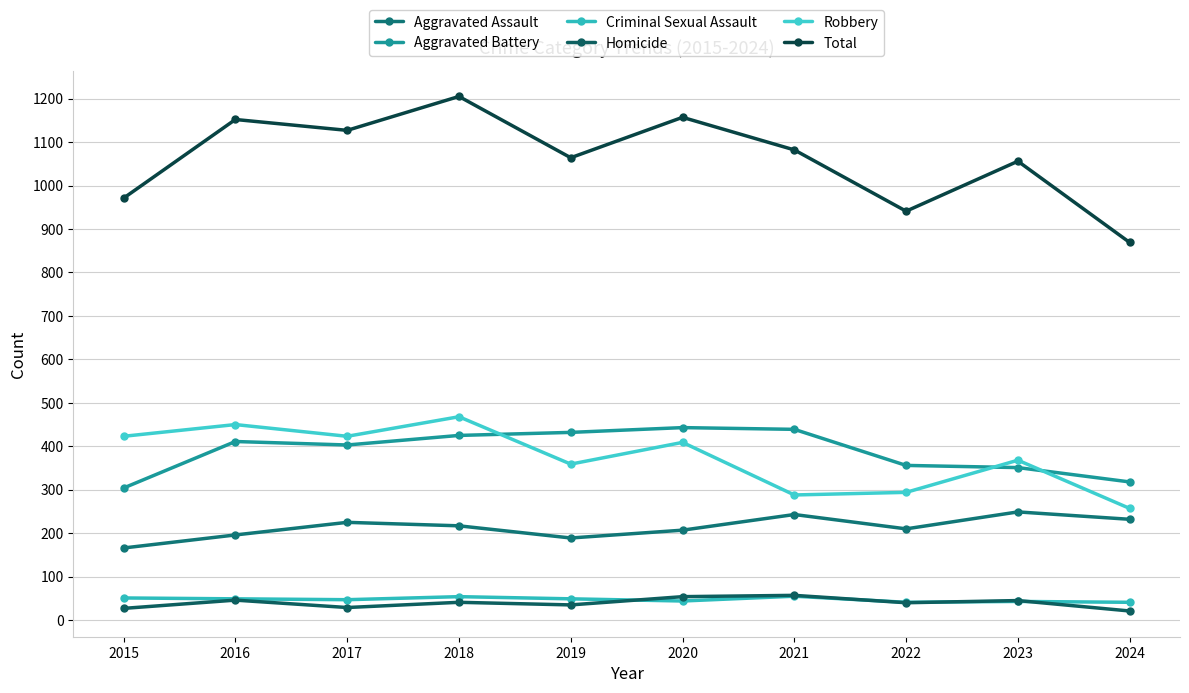

What is the difference between the maximum and minimum values in the Aggravated Assault series?

83